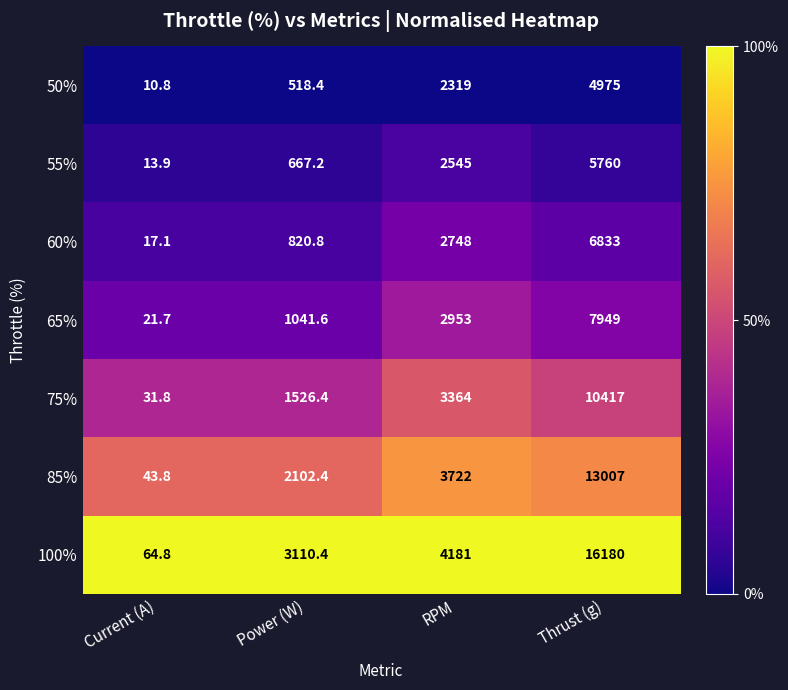

What is the spread (max minus min) of values at Power (W)?

2592.0